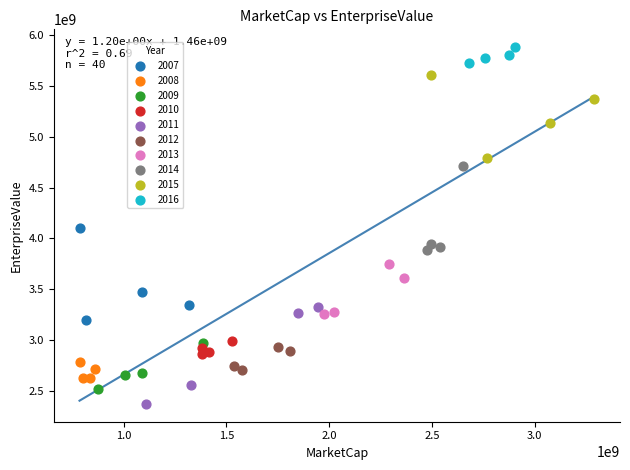

Which series reaches the maximum Y coordinate?

2016